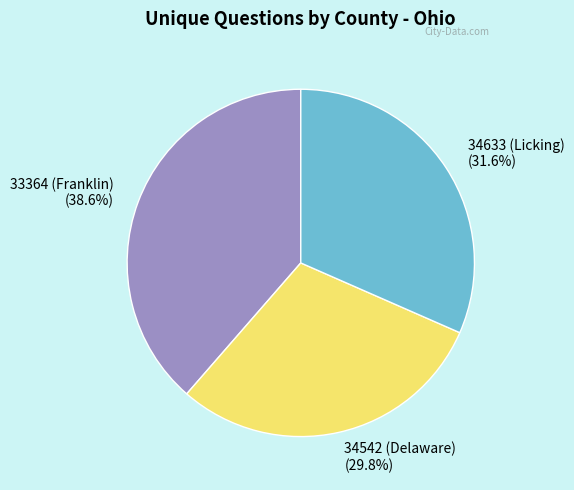

Does 34633 (Licking) account for over 50% of the chart?

No